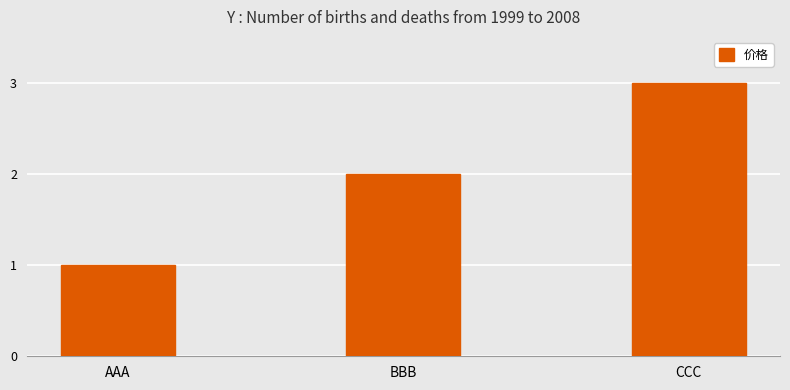

Approximately how many times larger is the value at AAA compared to CCC?

0.3